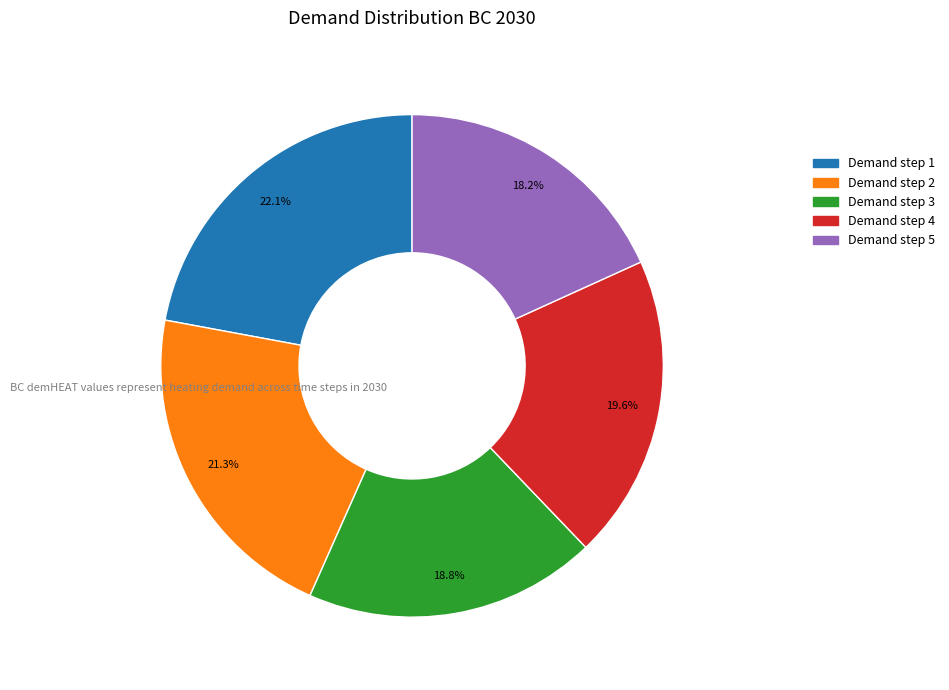

Is there any slice that represents more than half of the pie?

No